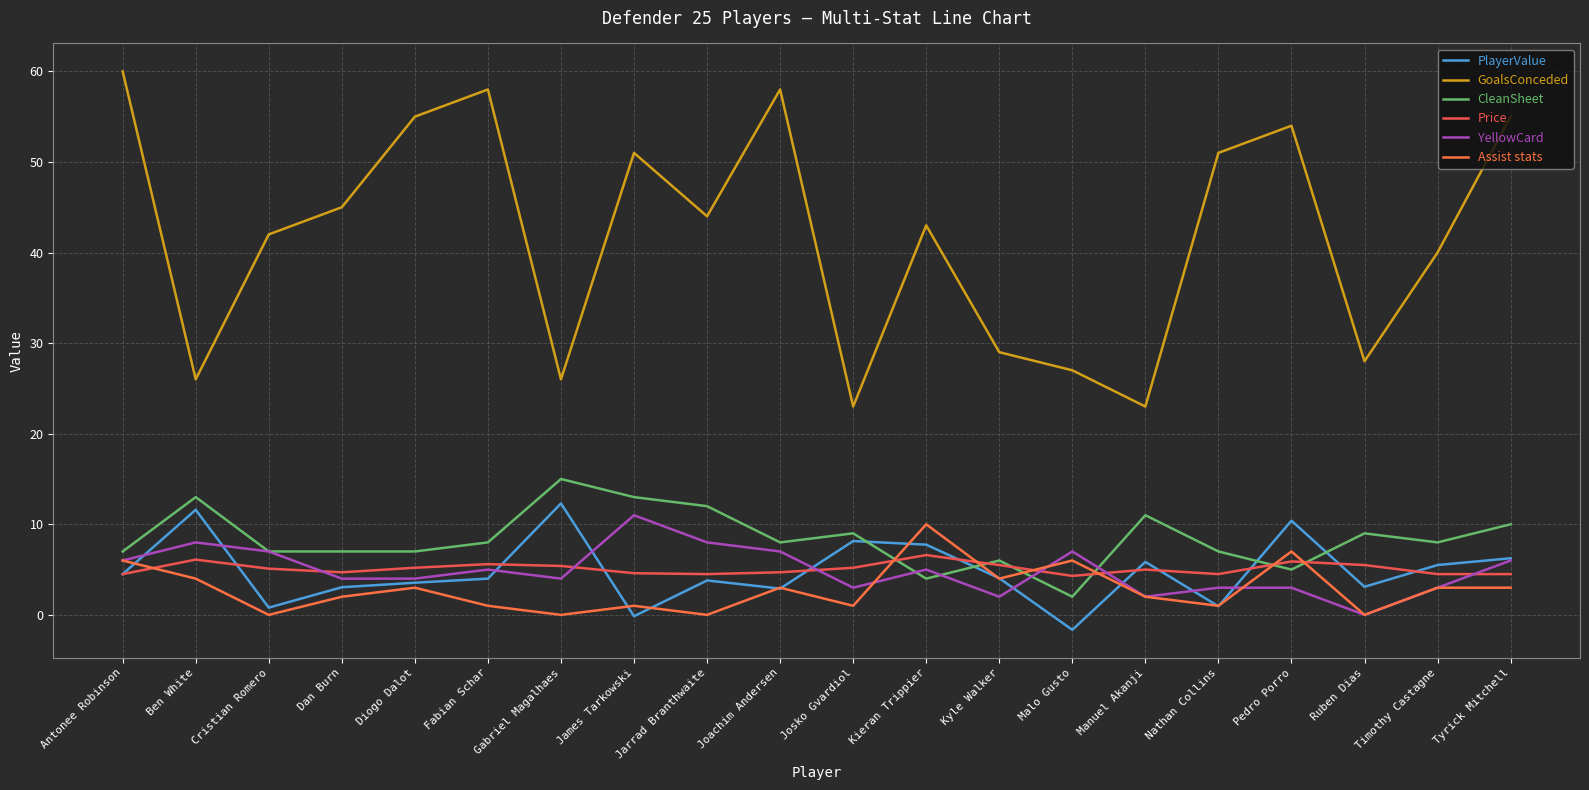

How many data points does each series have?

20